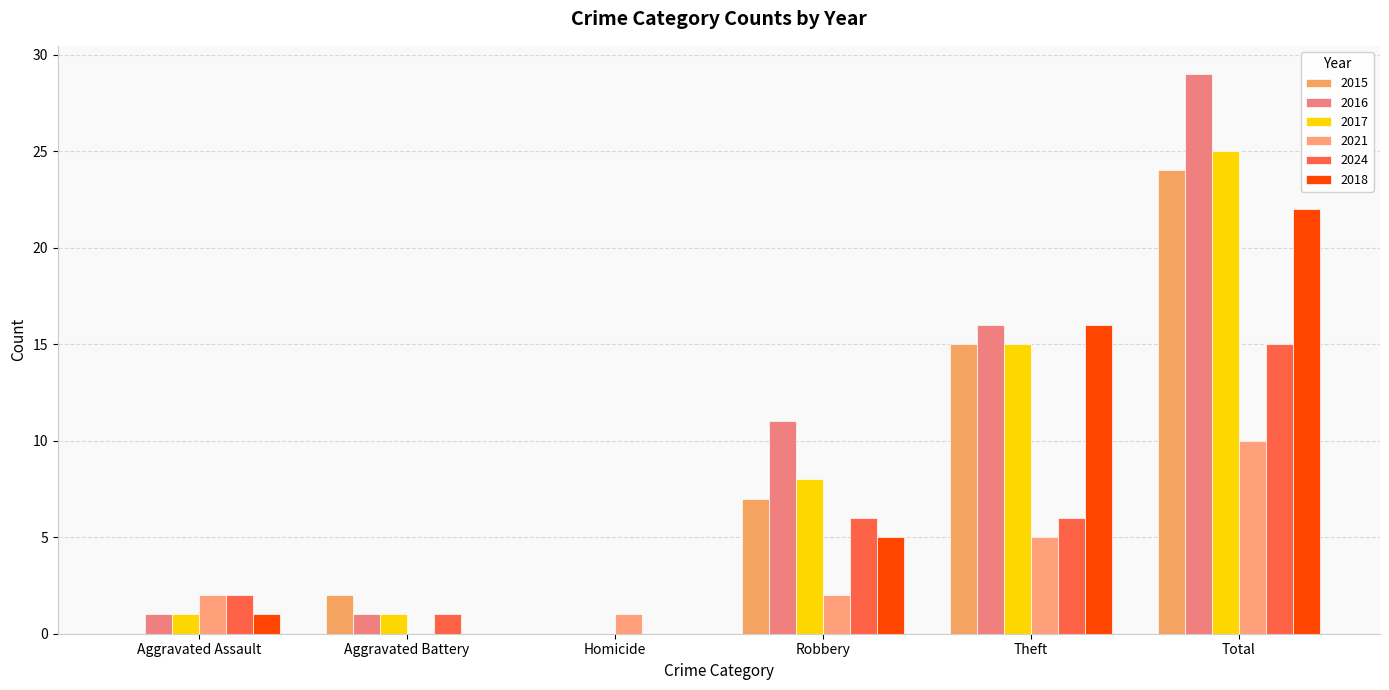

What is the label of the 1st bar from the left?

Aggravated Assault